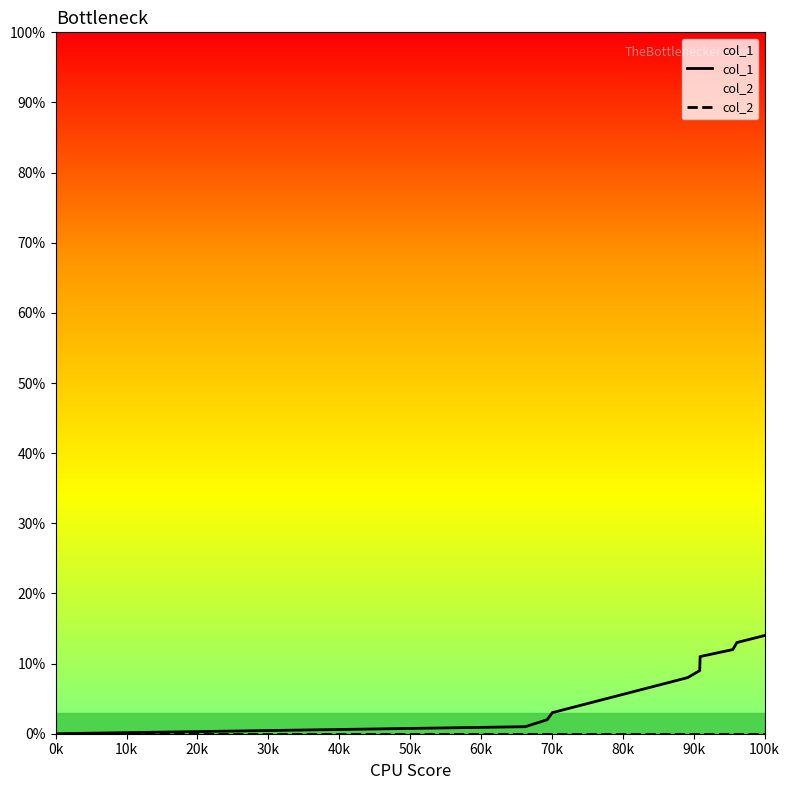

Which series has the largest total across all categories?

col_1